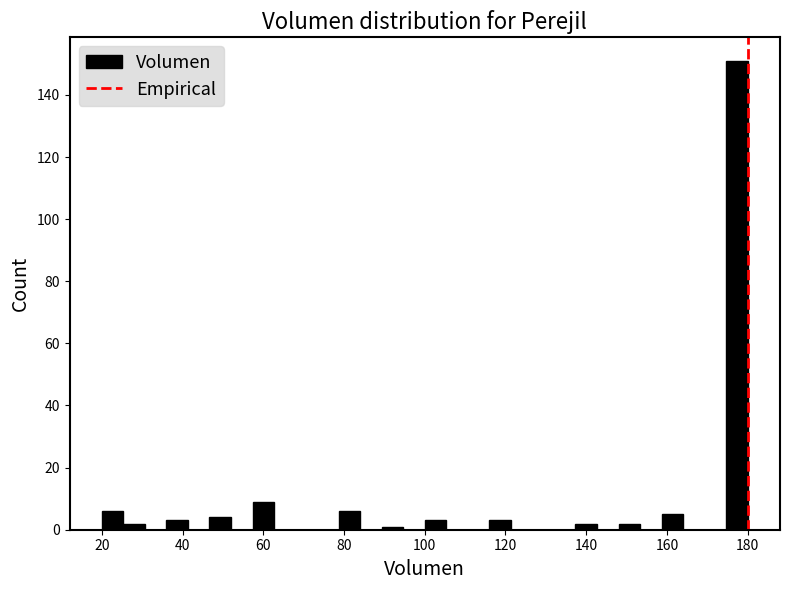

Read against the x-axis, roughly where is the centre of the tallest bar?

178